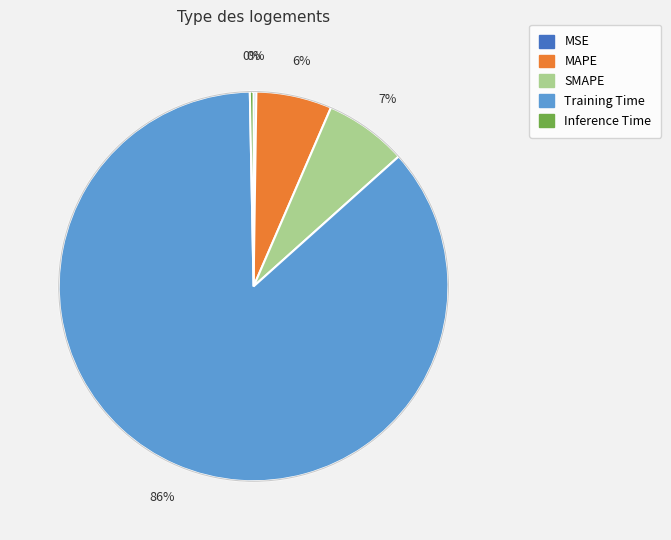

Between Inference Time and MAPE, which is larger?

MAPE